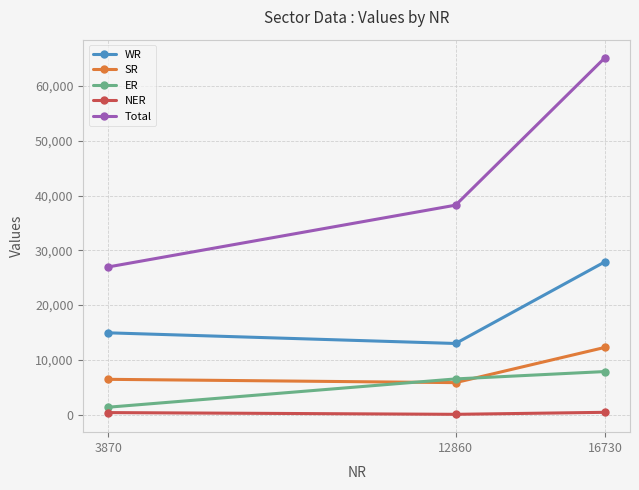

Where is WR nearest to the value 20456?

3870